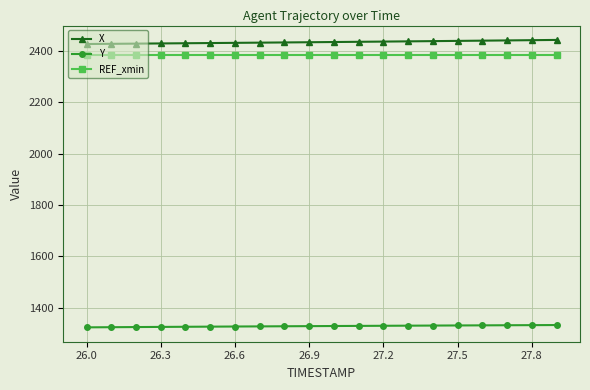

Rank the series by their maximum value, from highest to lowest.

X, REF_xmin, Y